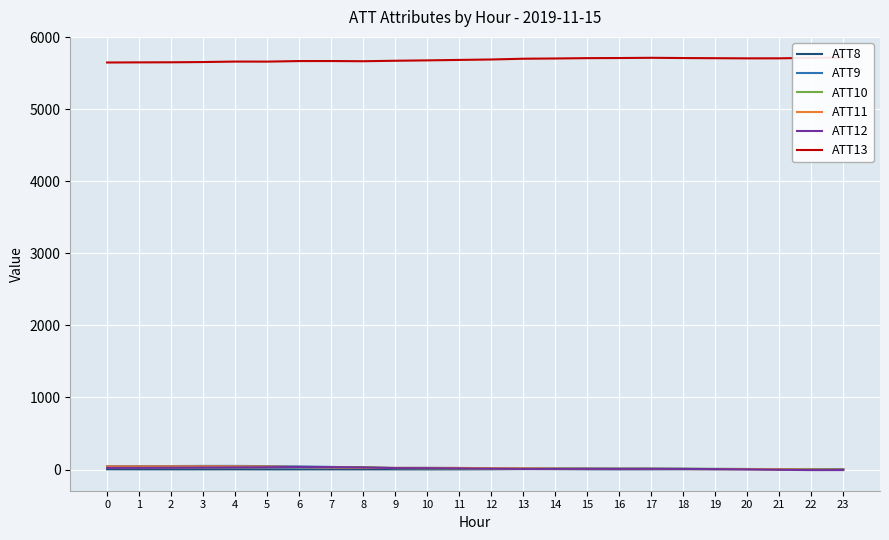

How many data points in ATT8 are less than 2?

11